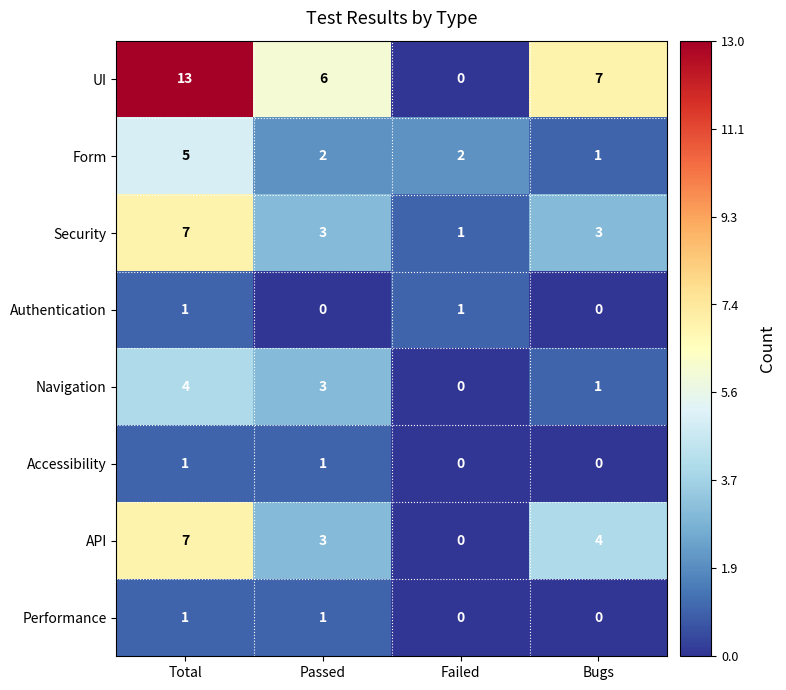

What is the difference between the highest and lowest values at Total?

12